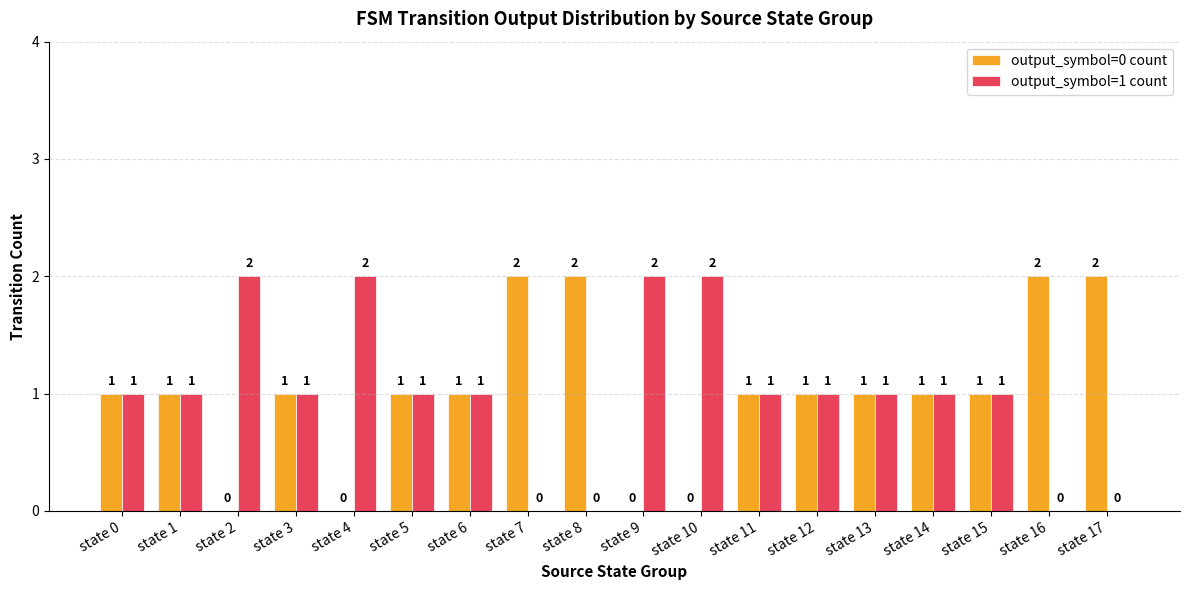

Is the value of output_symbol=1 count at state 1 greater than the value of output_symbol=0 count at state 4?

Yes